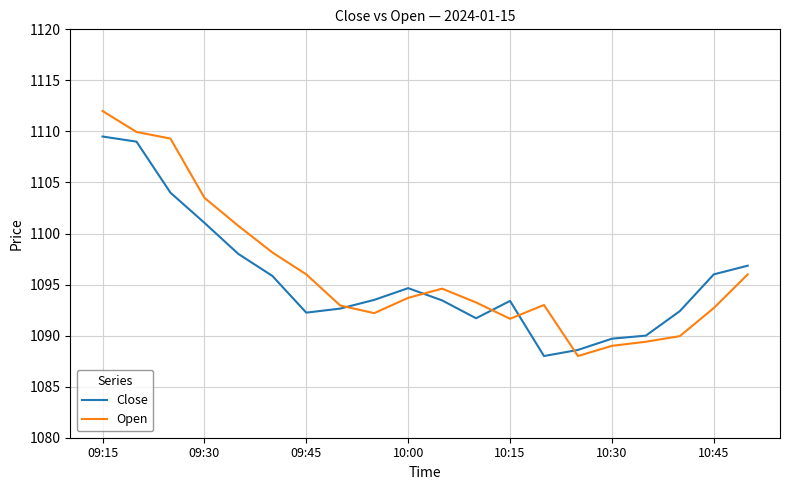

Which series has the widest spread of values?

Open